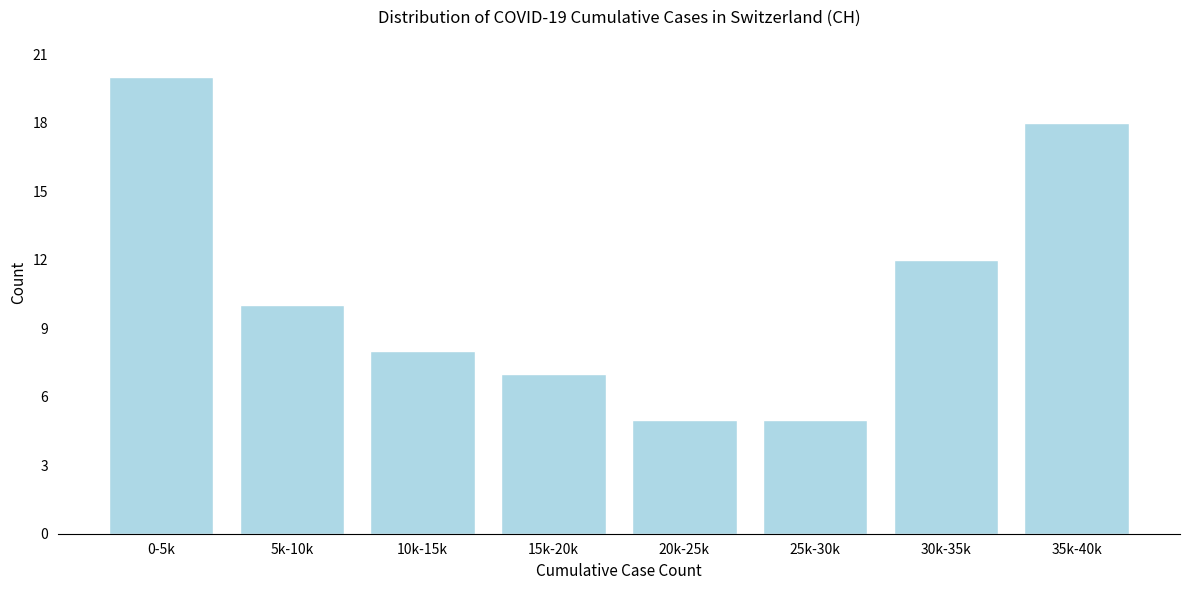

Reading left to right, transcribe all the data shown in this chart.

0-5k=20	5k-10k=10	10k-15k=8	15k-20k=7	20k-25k=5	25k-30k=5	30k-35k=12	35k-40k=18